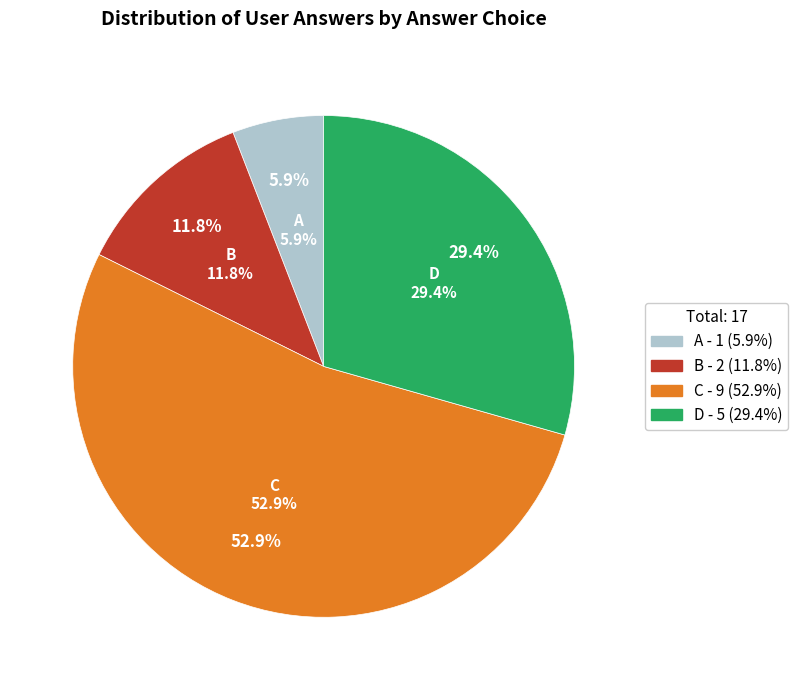

To the nearest percent, what is the average slice percentage?

25%